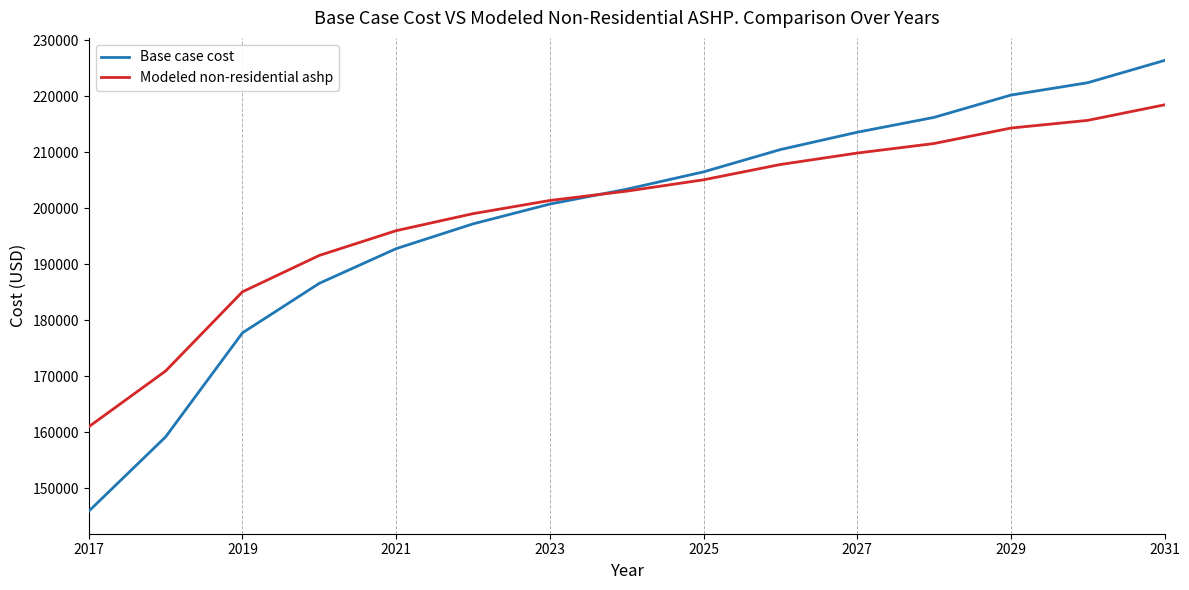

What is the highest value of the Modeled non-residential ashp series?

218506.2